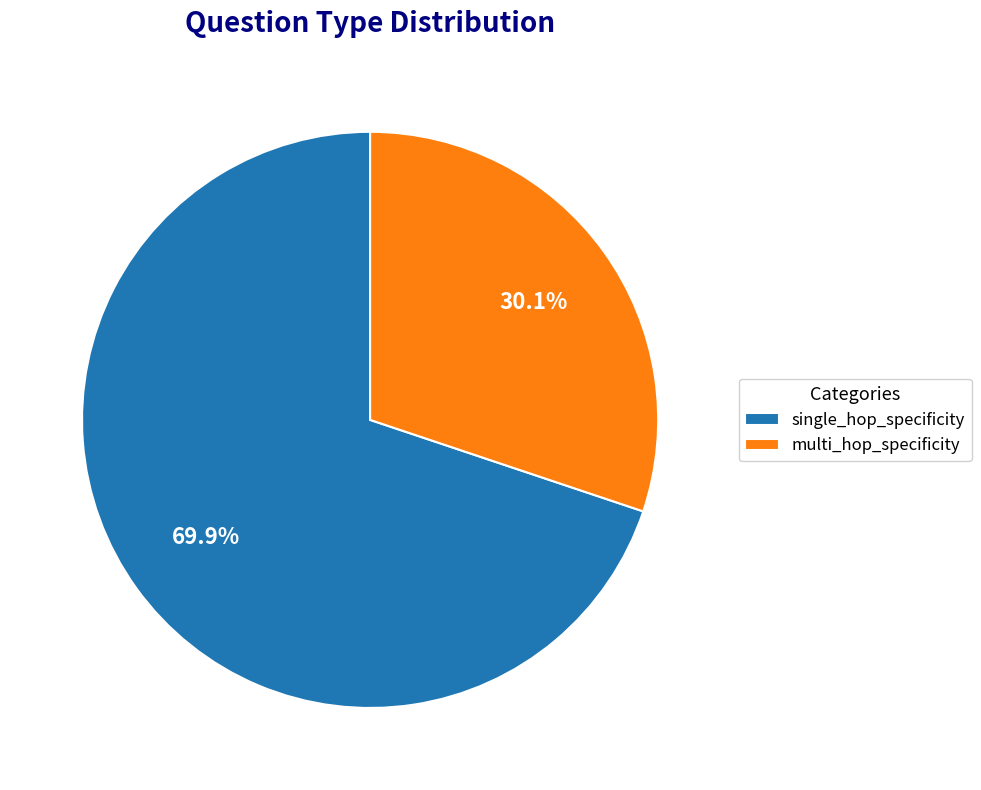

Which category has the biggest portion of the pie?

single_hop_specificity